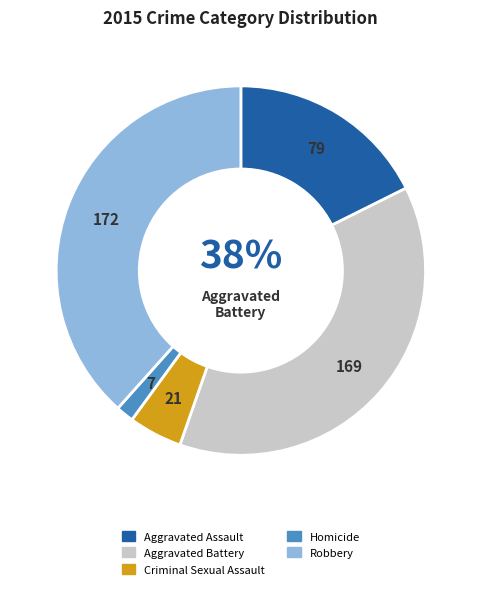

To the nearest percent, what is the combined percentage of Aggravated Battery and Robbery?

76%